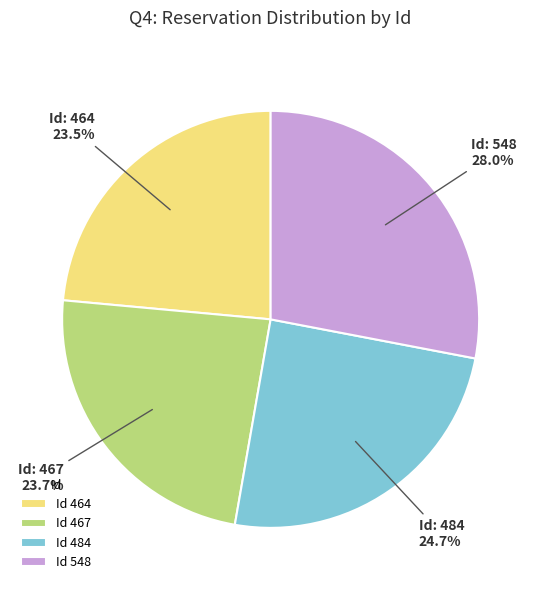

Which category has the biggest portion of the pie?

Id 548